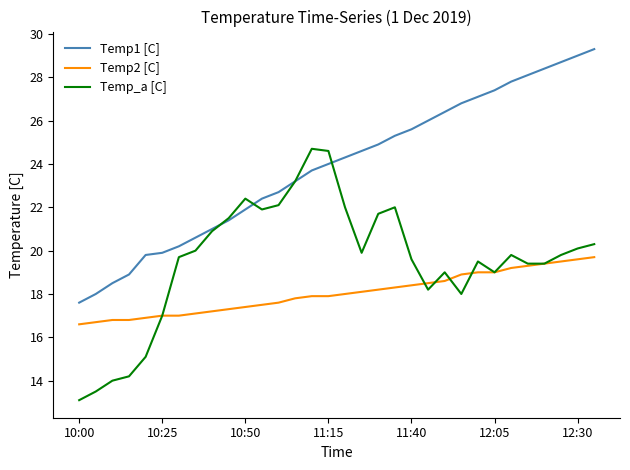

True or false: Temp2 [C] and Temp1 [C] cross at least once.

False